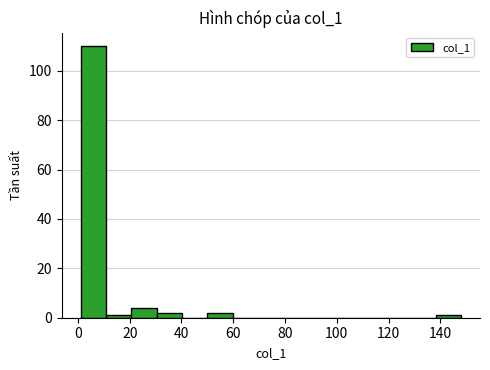

Reading left to right, list every bar in this chart as the range it spans on the x-axis followed by its height. Neither the bar edges nor the heights are printed on the chart, so give them approximately, as read against the axes.

1.0 to 10.8: 110
10.8 to 20.6: under 2
20.6 to 30.4: 4
30.4 to 40.2: 2
40.2 to 50.0: 0
50.0 to 59.8: 2
59.8 to 69.6: 0
69.6 to 79.4: 0
79.4 to 89.2: 0
89.2 to 99.0: 0
99.0 to 108.8: 0
108.8 to 118.6: 0
118.6 to 128.4: 0
128.4 to 138.2: 0
138.2 to 148.0: under 2